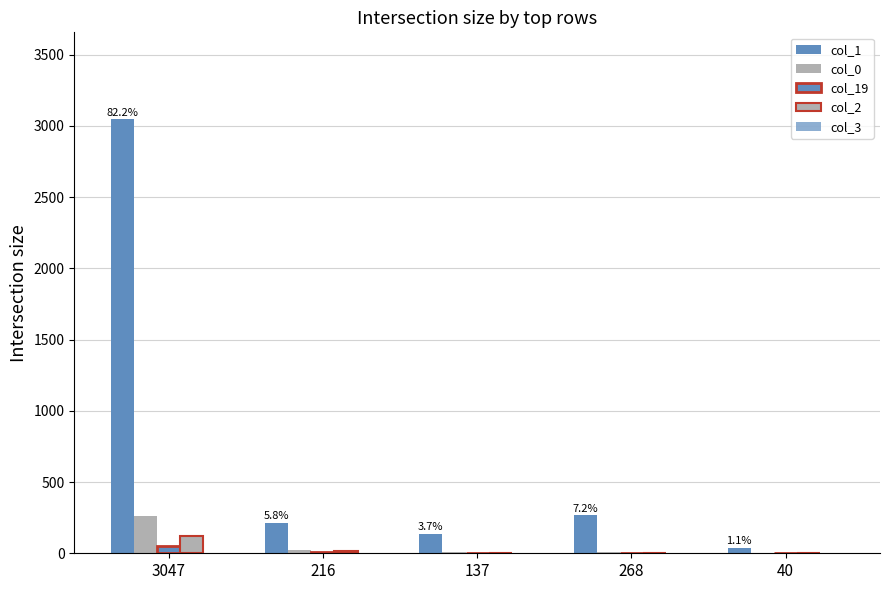

What is the total value across all series at 268?

279